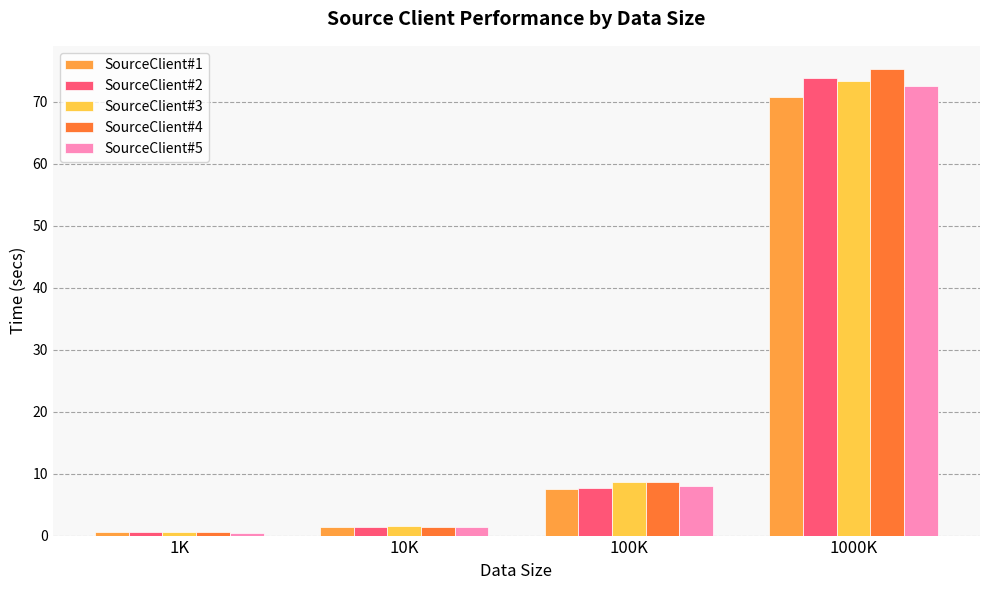

What is the smallest value displayed?

0.5